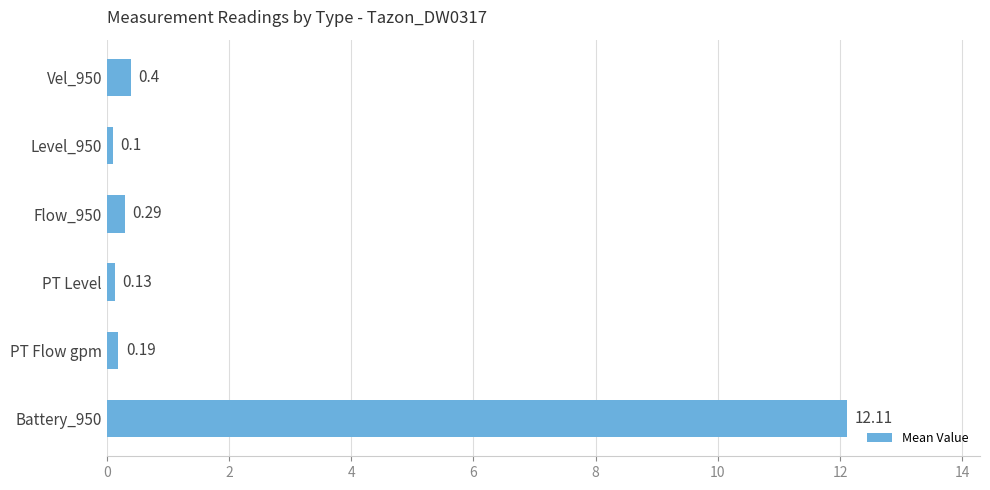

What is the label of the 2nd bar from the bottom?

PT Flow gpm